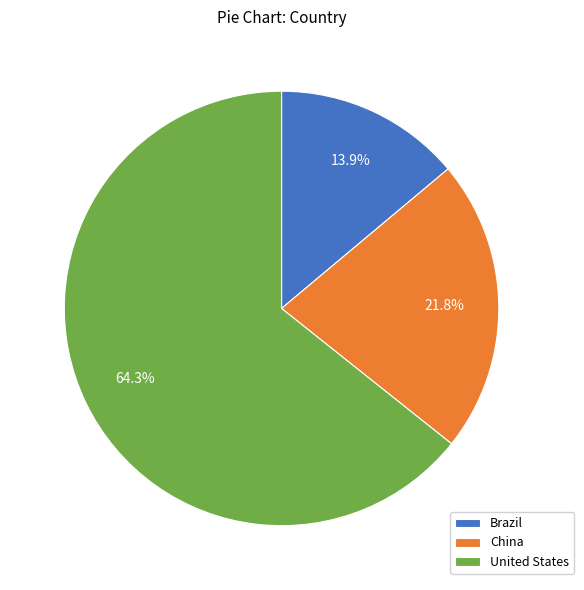

To the nearest percent, what portion does Brazil represent?

14%